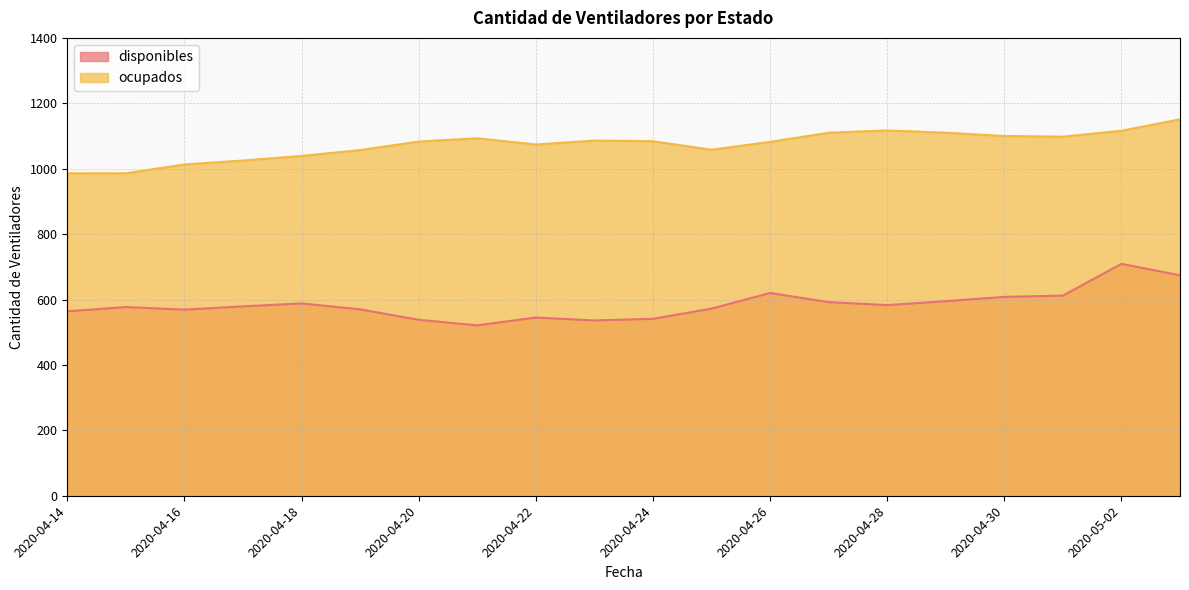

The disponibles series shows 521 at 2020-04-21. True or false?

True